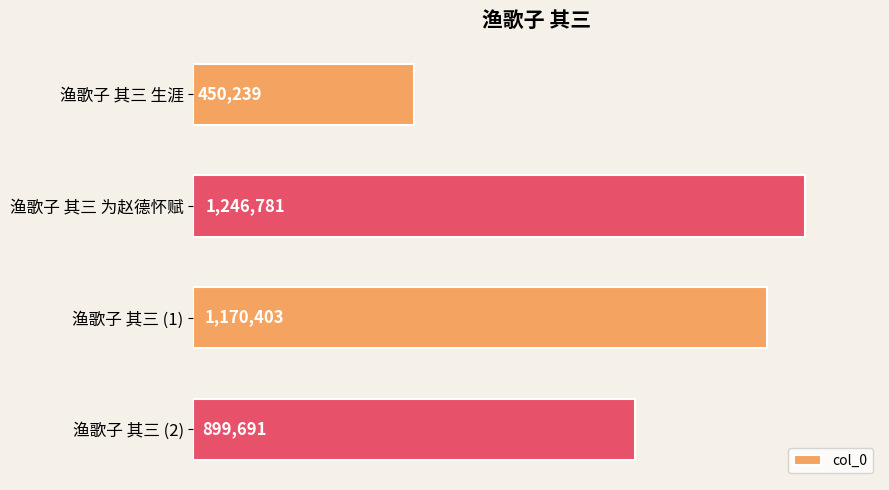

Rank the categories by value from lowest to highest.

渔歌子 其三 生涯, 渔歌子 其三 (2), 渔歌子 其三 (1), 渔歌子 其三 为赵德怀赋